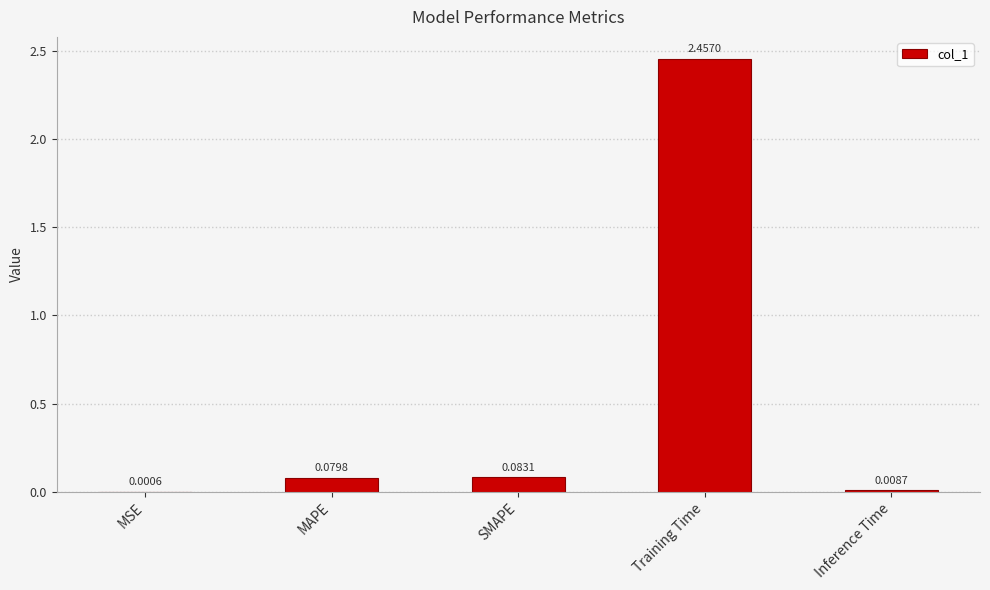

What is the sum of all values?

2.6